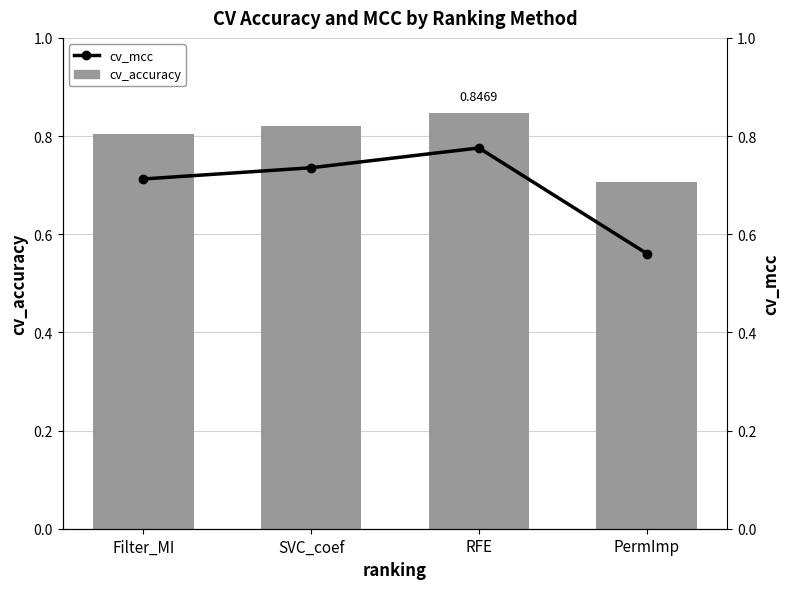

Does the chart contain any negative values?

No